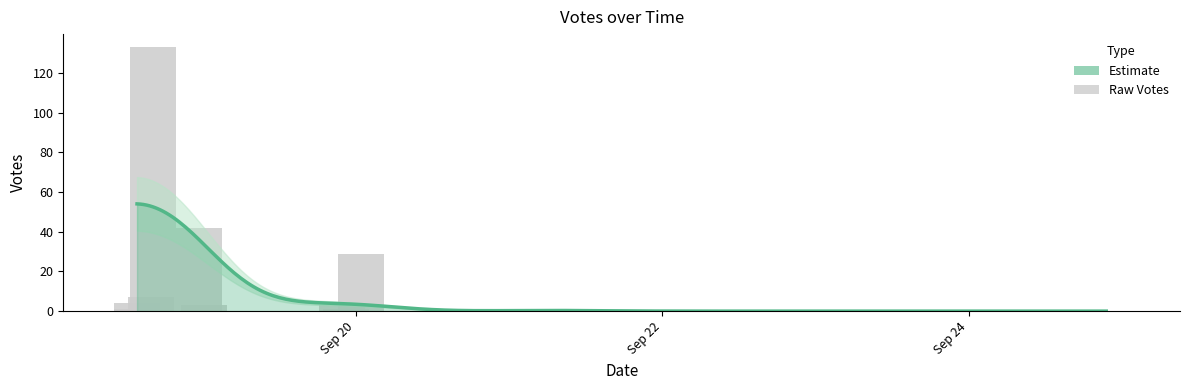

Does the chart contain any negative values?

No